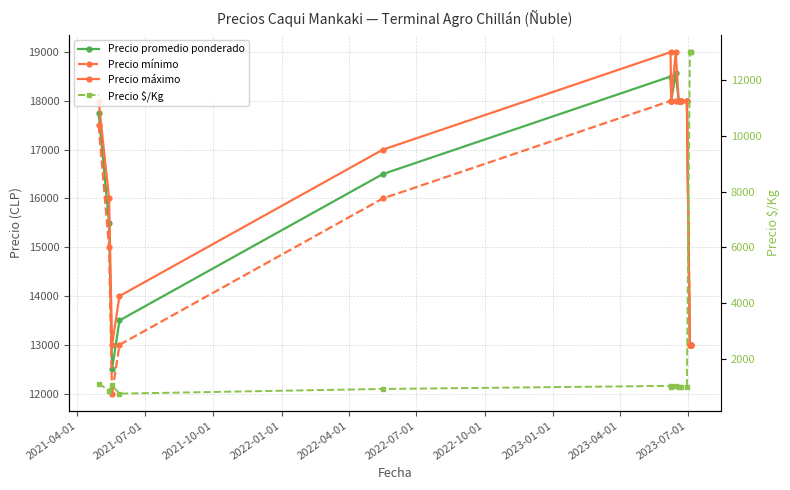

What is the value of the Precio promedio ponderado point at the 5th from the left?

16500